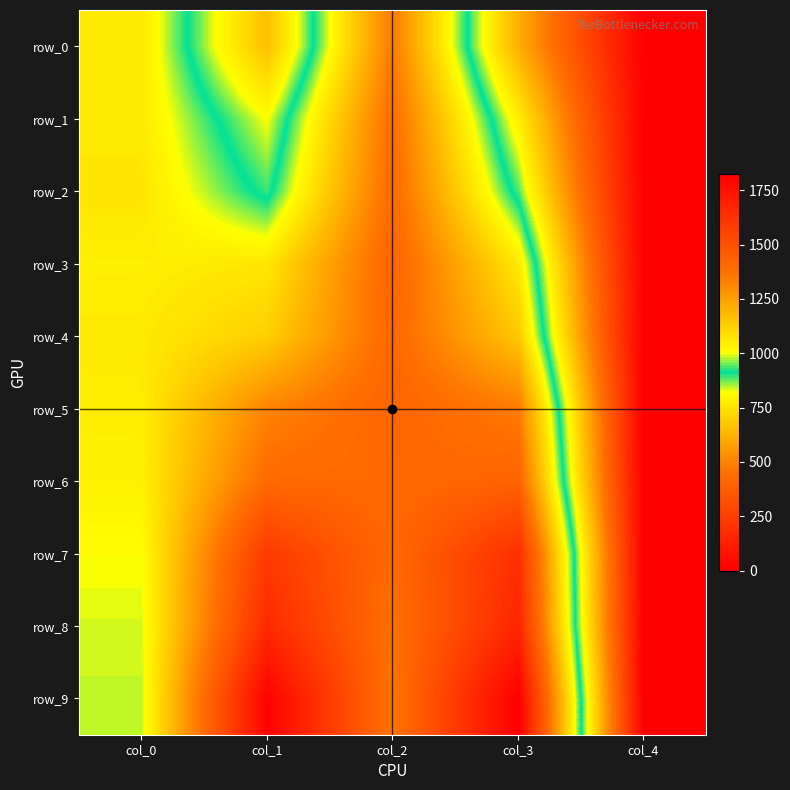

True or false: row_8 has a value of 947.6 at col_4.

False